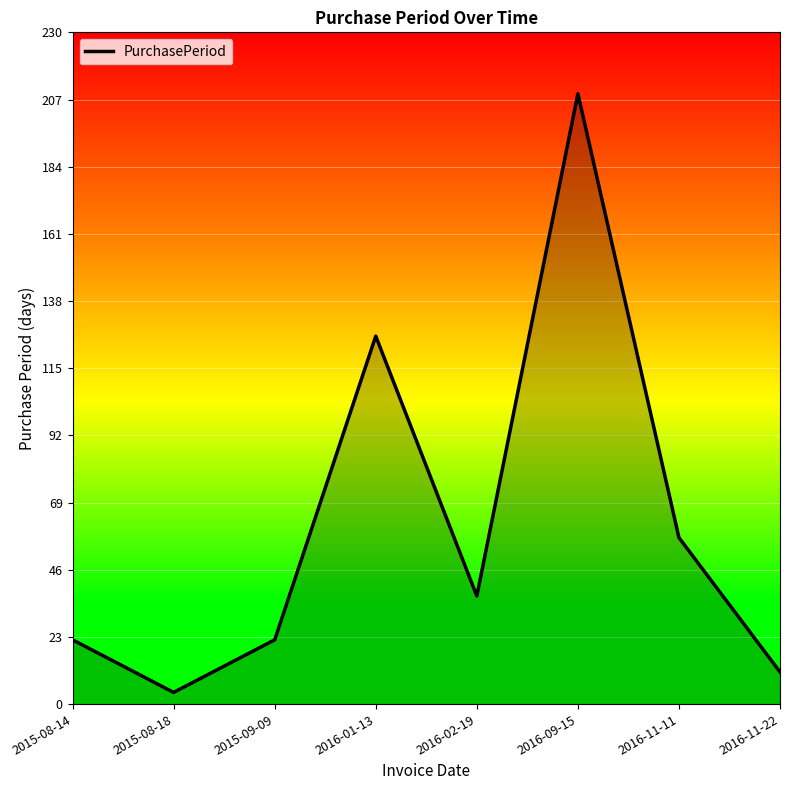

What value does the data have at 2016-02-19, to the nearest 50?

50